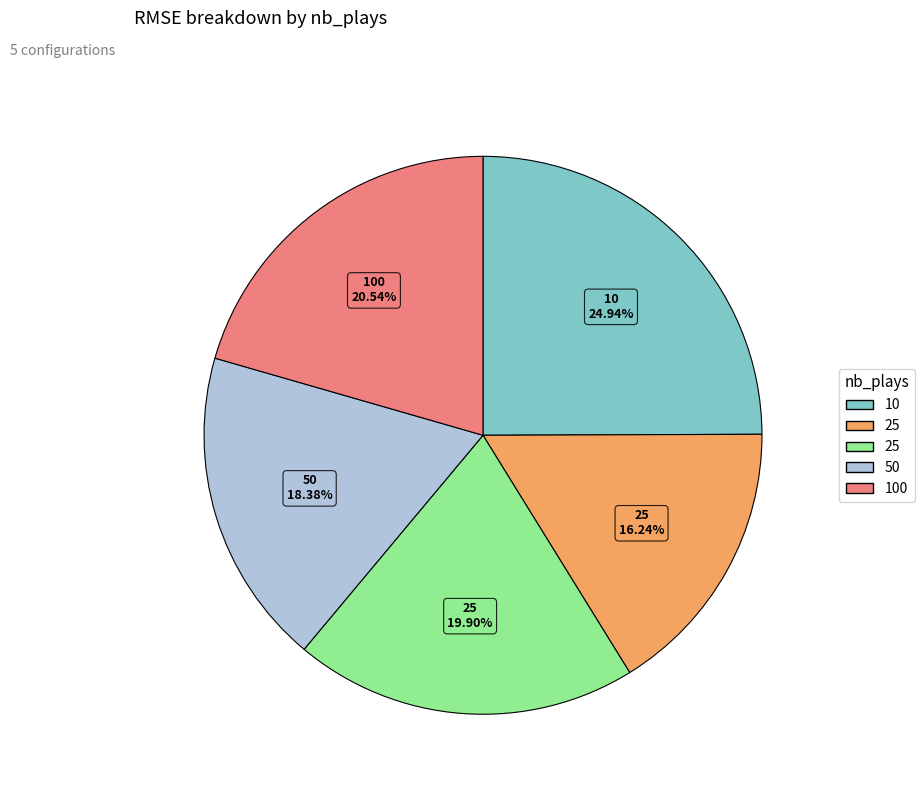

Does any single category account for the majority?

No